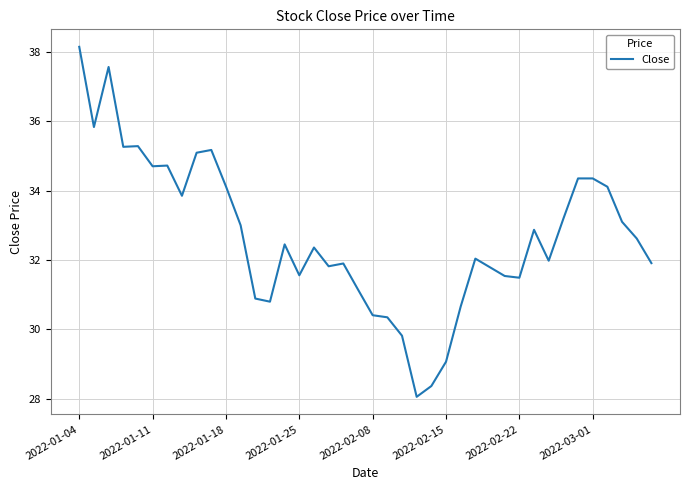

What is the greatest value displayed?

38.1